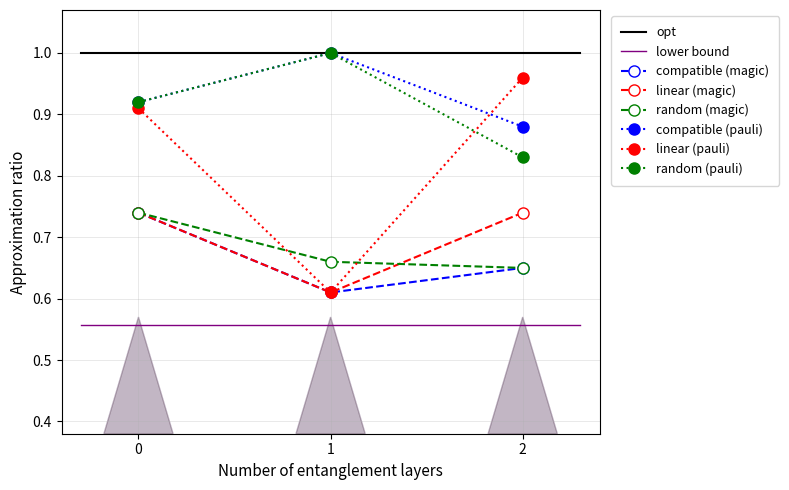

What is the approximate value of linear (pauli) at 0?

0.9